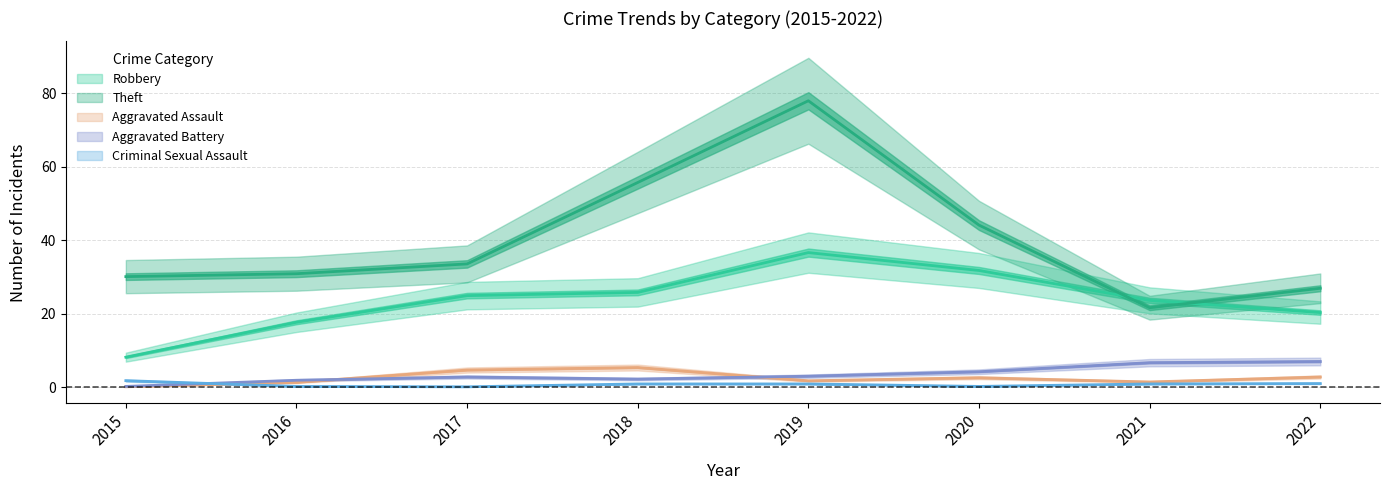

Rank the series at 2022 from highest to lowest value.

Theft, Robbery, Aggravated Battery, Aggravated Assault, Criminal Sexual Assault